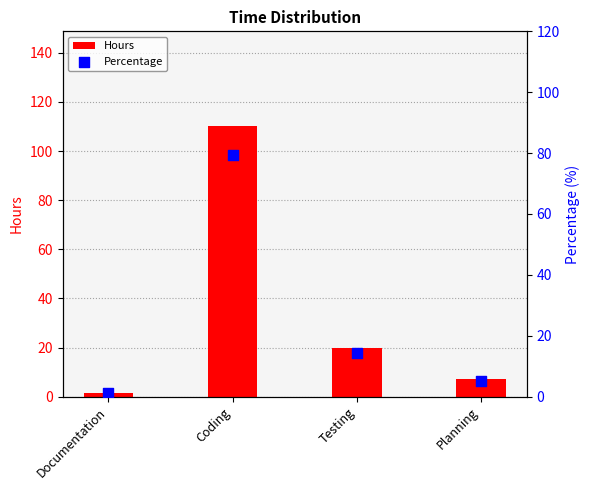

What is the total value across all series at Planning?

12.5